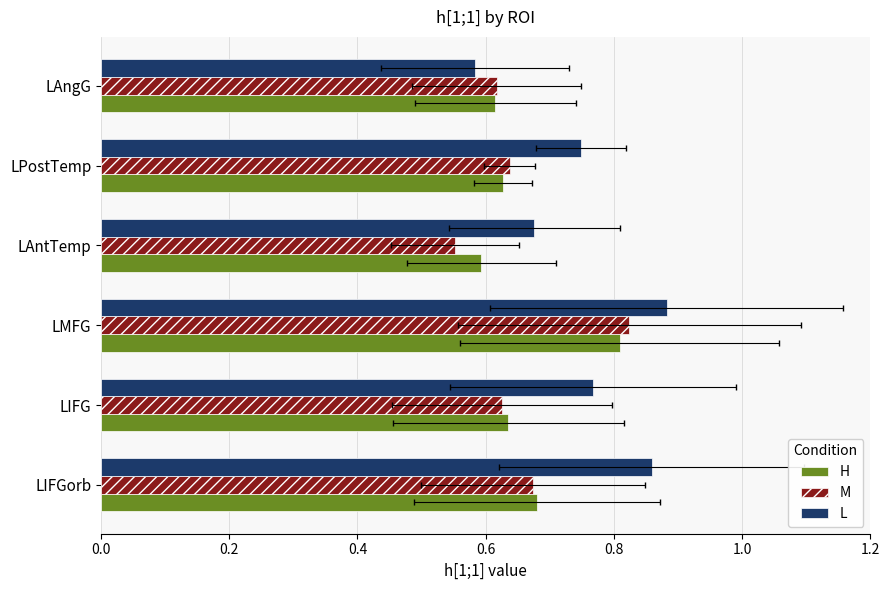

What is the maximum value shown in the chart?

0.9